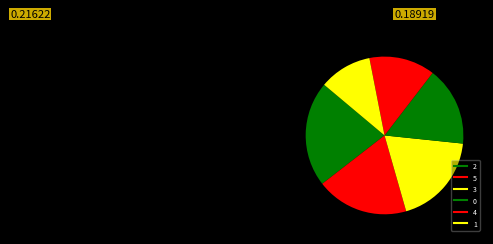

Count the number of slices in the pie.

6